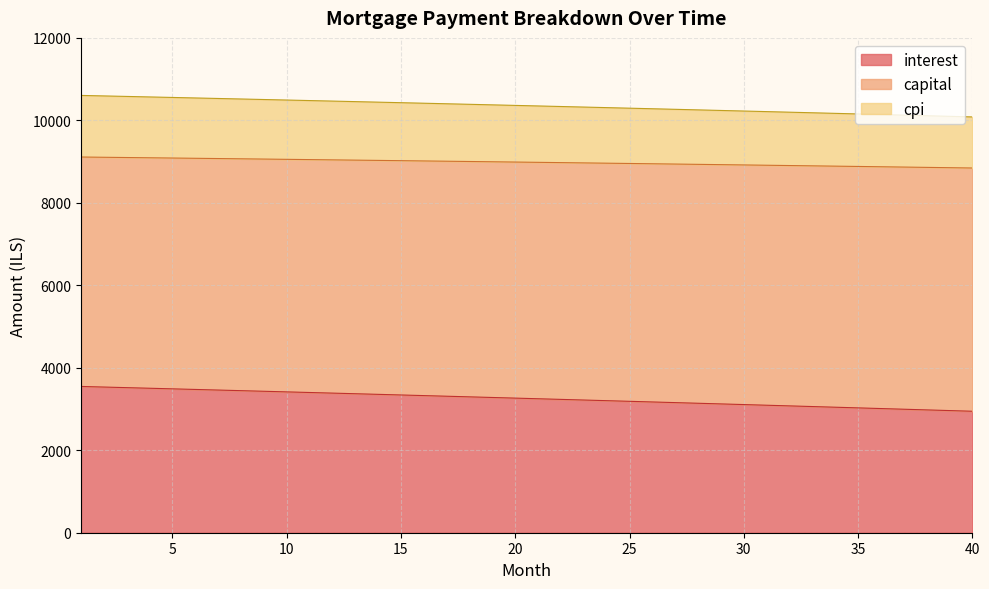

What is the greatest value displayed?

10604.8